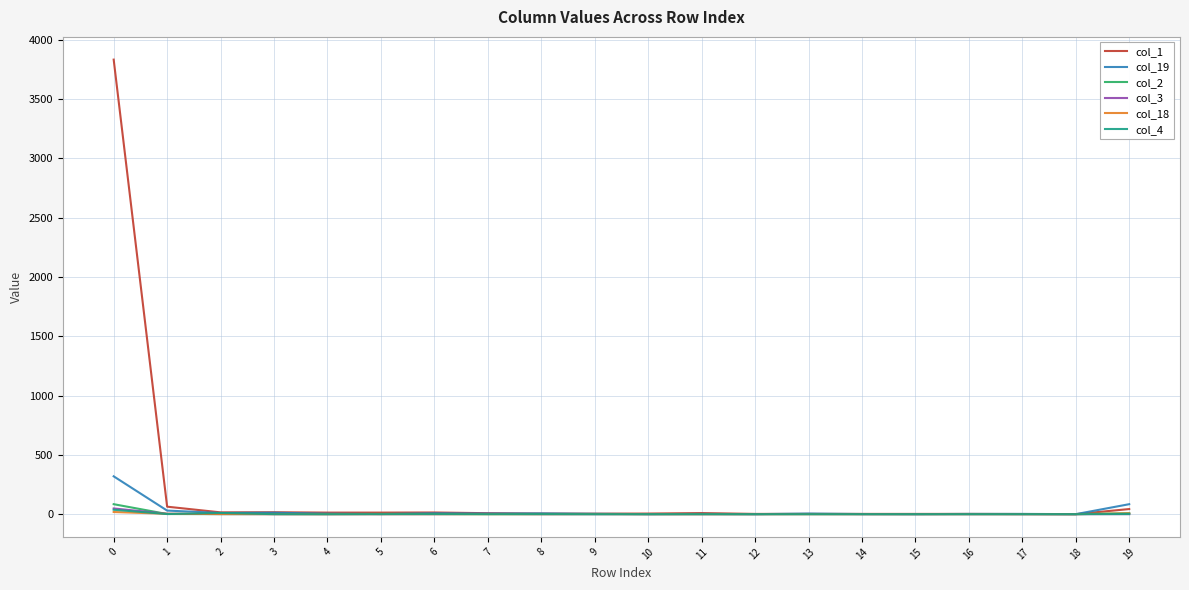

Is this an area chart (filled region under the line)?

No